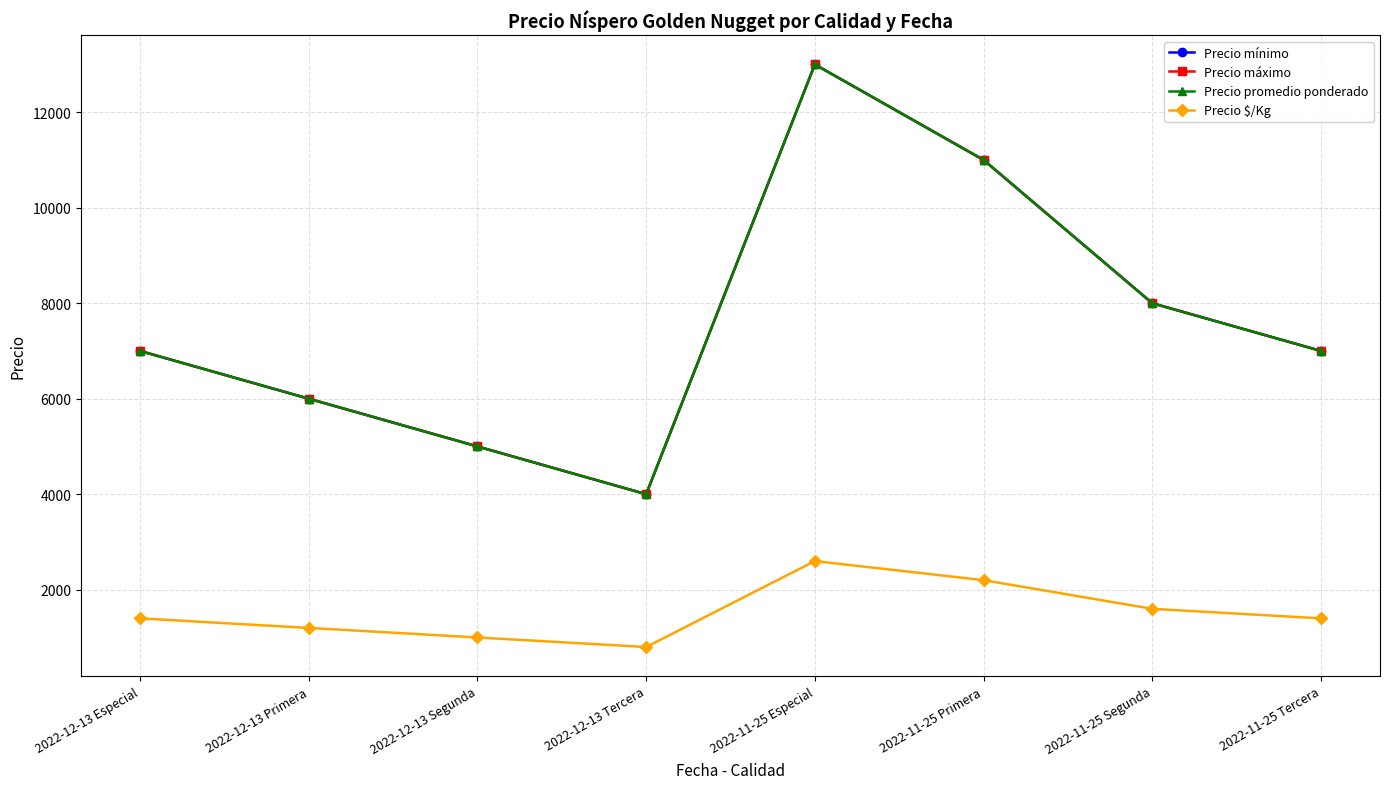

Does the chart display data point markers on the line(s)?

Yes